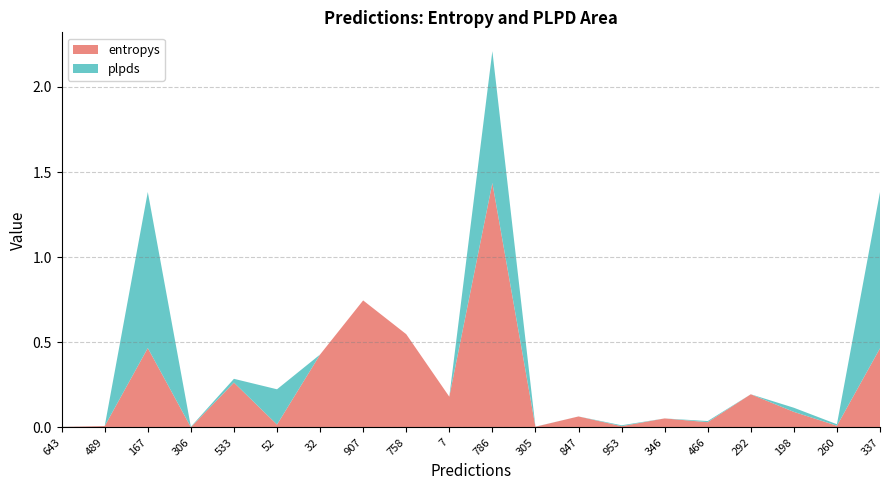

Reading left to right, what are all the values shown in this chart?

entropys: 0.0	0.0	0.5	0.0	0.3	0.0	0.4	0.7	0.5	0.2	1.4	0.0	0.1	0.0	0.1	0.0	0.2	0.1	0.0	0.5
plpds: 0.0	0.0	0.9	0.0	0.0	0.2	-0.0	-0.2	-0.1	-0.0	0.8	0.0	0.0	0.0	-0.0	0.0	-0.0	0.0	0.0	0.9